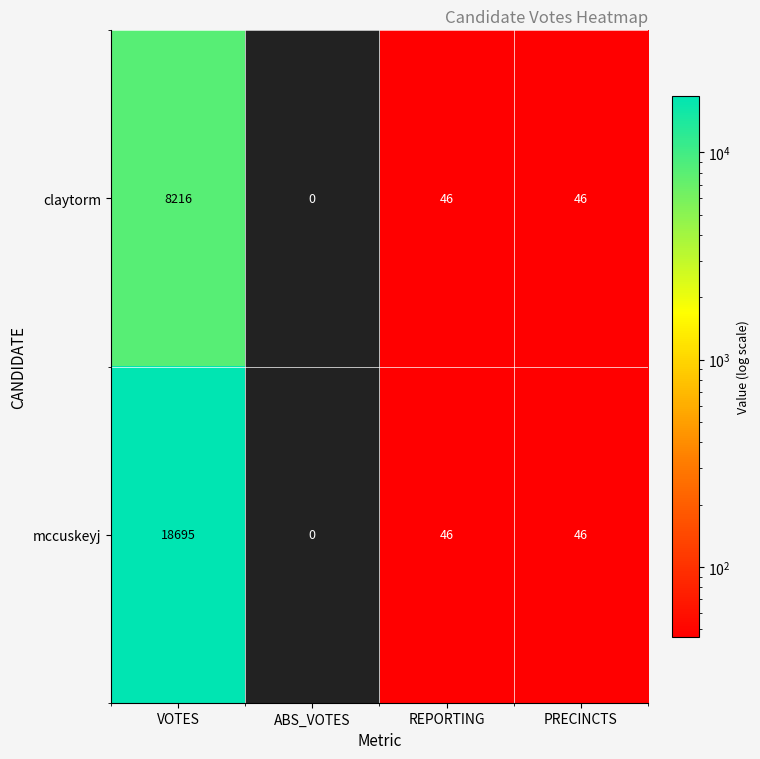

What is the total value across all series at VOTES?

26911